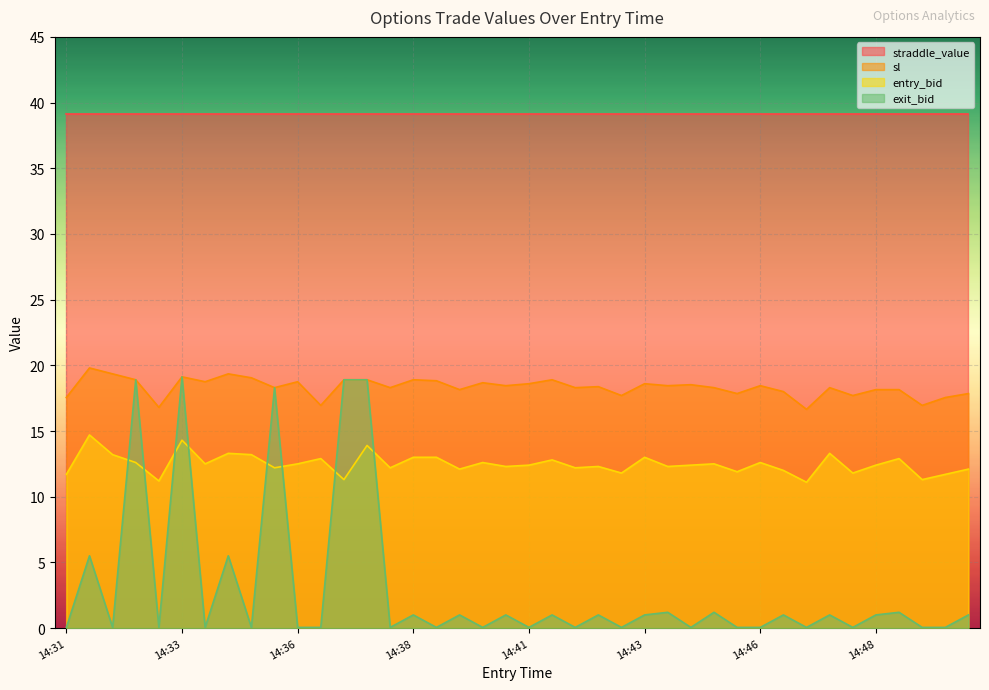

Which series has the largest total across all categories?

straddle_value